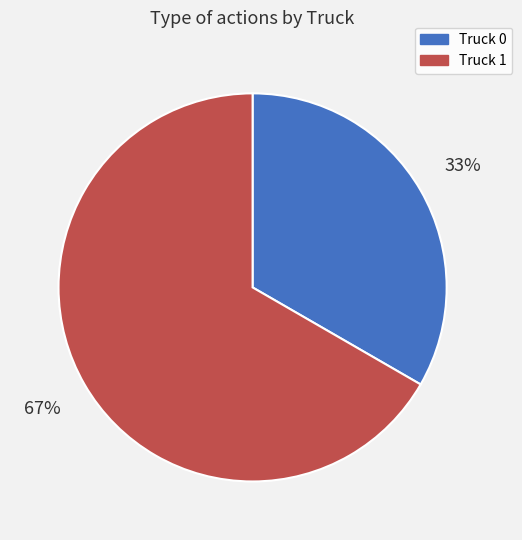

Combined, do Truck 1 and Truck 0 account for over 50%?

Yes